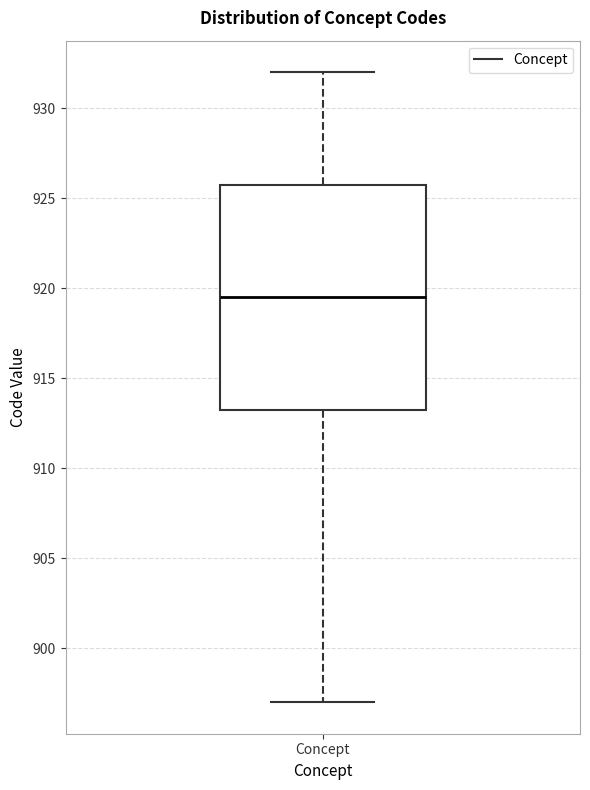

Transcribe this box plot: give where the median line is, the range the box spans, and where the two whiskers end, as read against the y-axis. The values are not printed on the chart, so give them approximately, as read against the axis.

median 919.5, box 913.5 to 926.0, whiskers 897.0 to 932.0